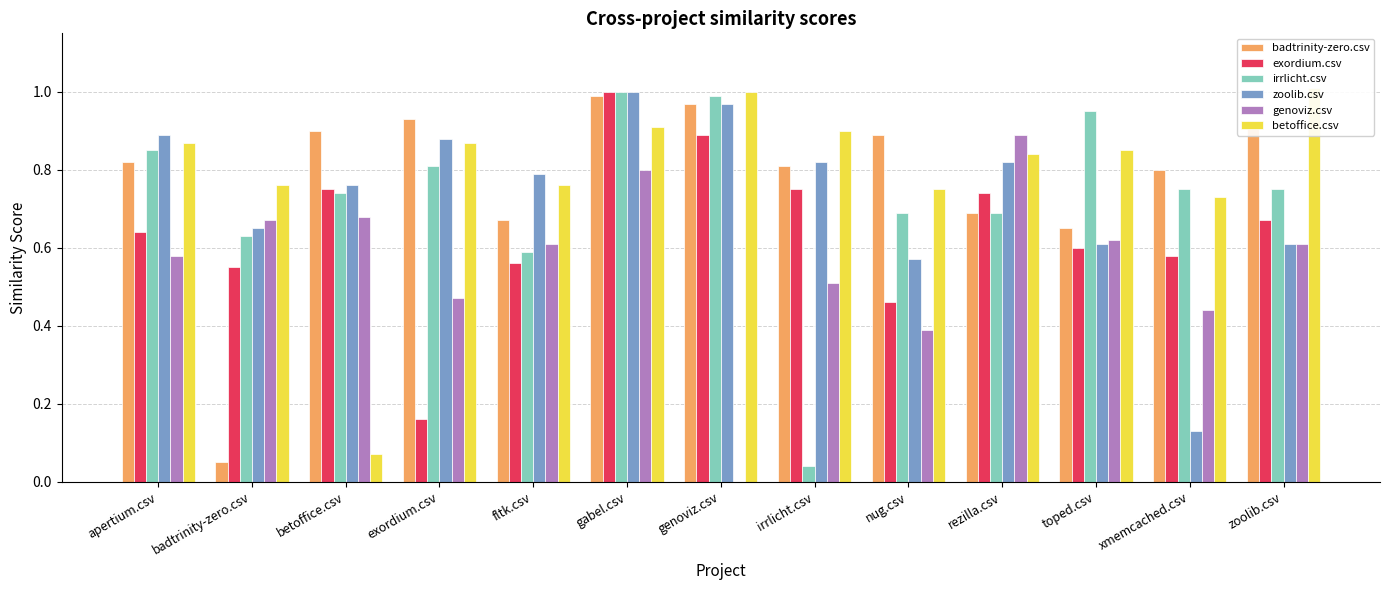

Reading left to right, transcribe all the data shown in this chart.

badtrinity-zero.csv: 0.8	0.1	0.9	0.9	0.7	1.0	1.0	0.8	0.9	0.7	0.7	0.8	0.9
exordium.csv: 0.6	0.6	0.8	0.2	0.6	1.0	0.9	0.8	0.5	0.7	0.6	0.6	0.7
irrlicht.csv: 0.8	0.6	0.7	0.8	0.6	1.0	1.0	0.0	0.7	0.7	0.9	0.8	0.8
zoolib.csv: 0.9	0.7	0.8	0.9	0.8	1.0	1.0	0.8	0.6	0.8	0.6	0.1	0.6
genoviz.csv: 0.6	0.7	0.7	0.5	0.6	0.8	0.0	0.5	0.4	0.9	0.6	0.4	0.6
betoffice.csv: 0.9	0.8	0.1	0.9	0.8	0.9	1.0	0.9	0.8	0.8	0.8	0.7	1.0